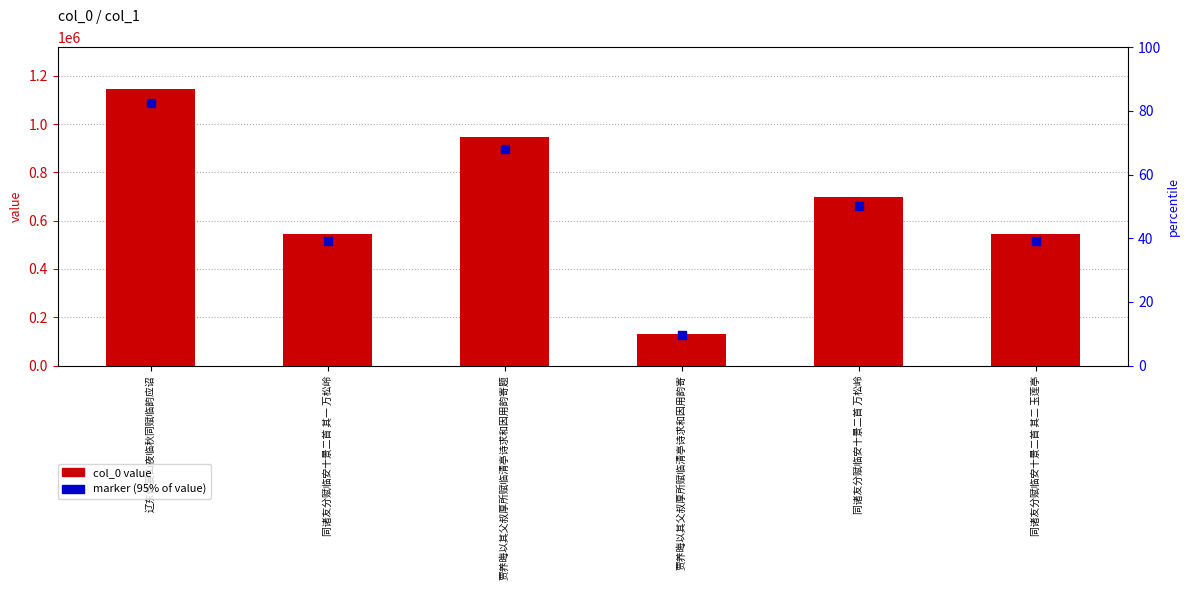

Which series reaches the minimum Y coordinate?

marker (95% of value)